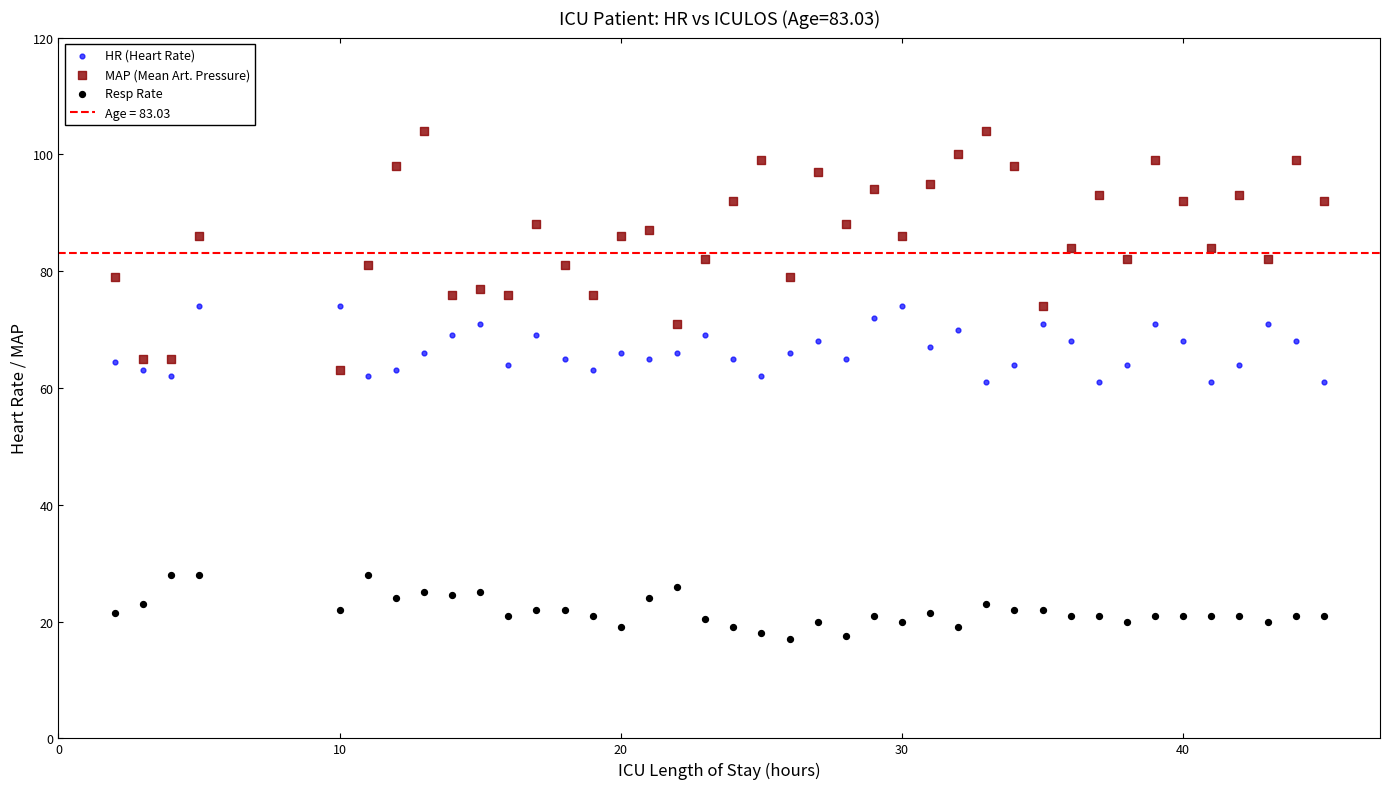

Which series has the largest Y range (max minus min)?

MAP (Mean Art. Pressure)